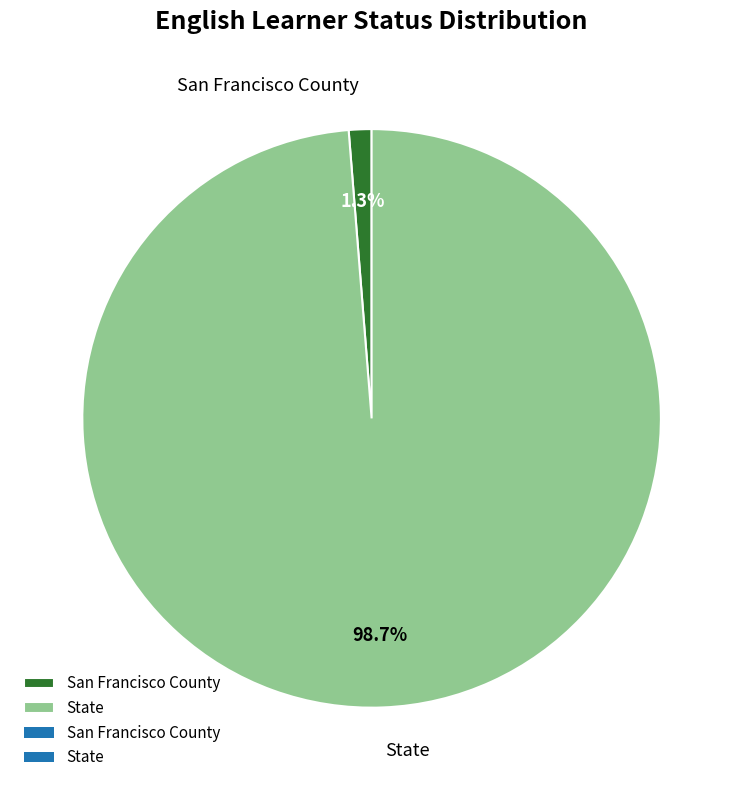

Which category accounts for the majority?

State